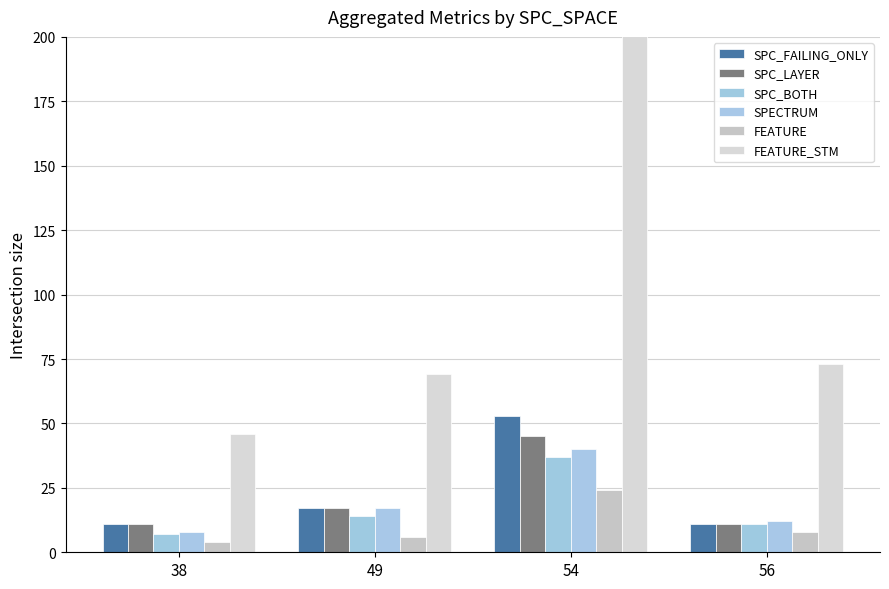

At which label does SPECTRUM first exceed 17?

54